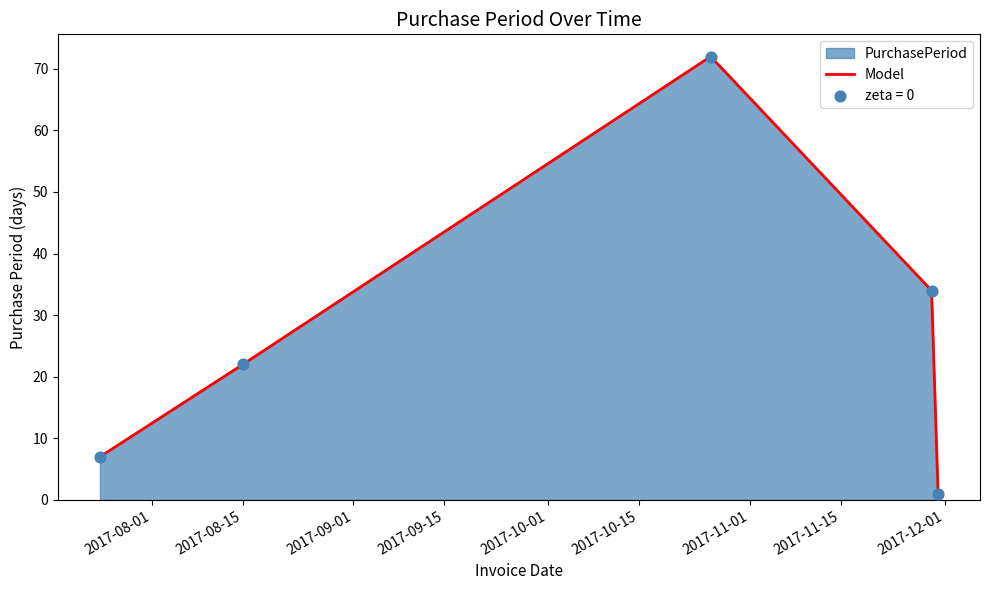

What is the greatest value displayed?

72